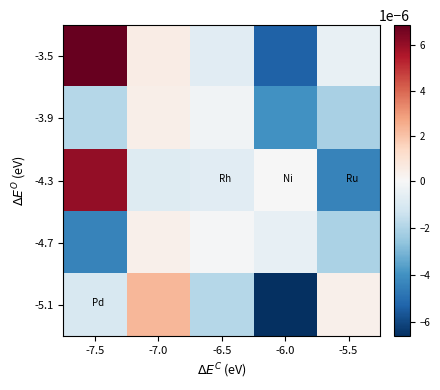

At which category is the sum across all series the highest?

-7.5